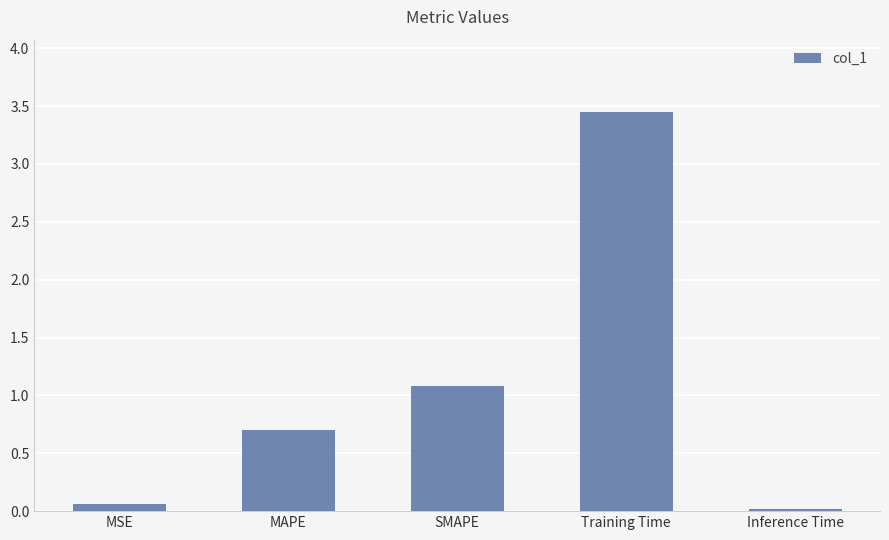

At which label is the value closest to 1?

SMAPE